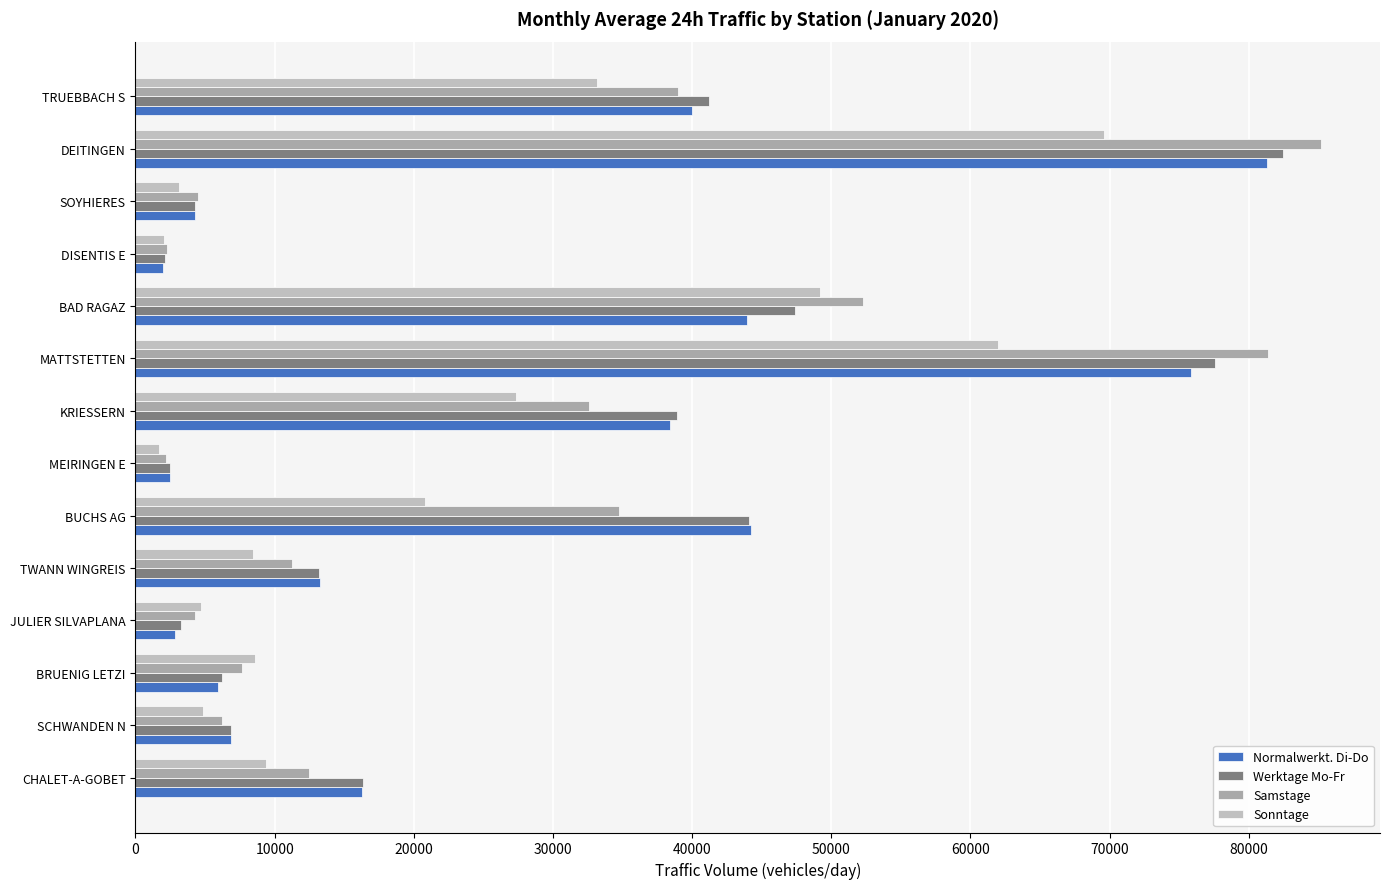

What position from the left is JULIER SILVAPLANA?

4